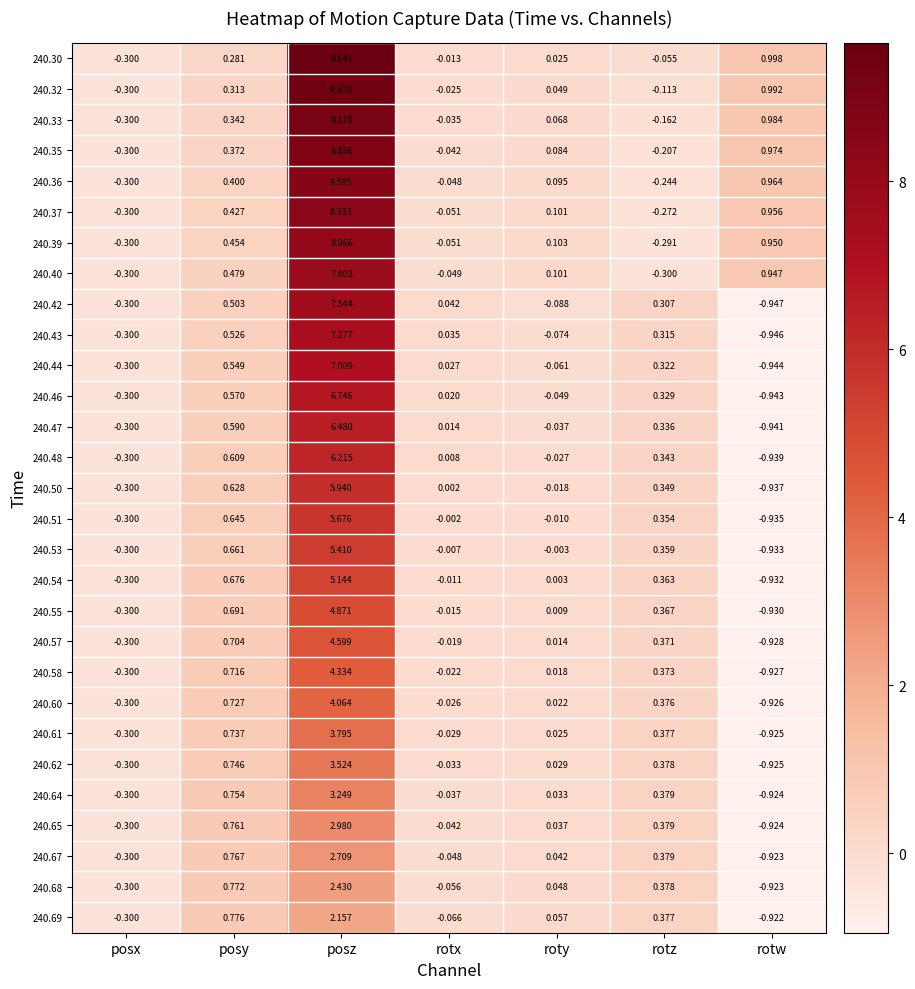

Between posx and posy, which series saw the biggest shift?

240.69